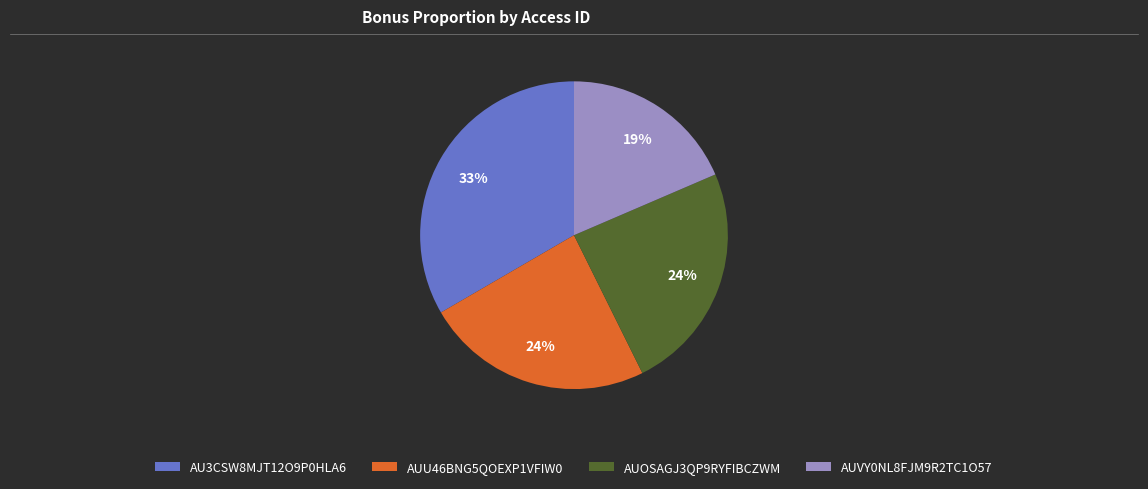

Is it true that AUU46BNG5QOEXP1VFIW0 is 31% of the pie?

False